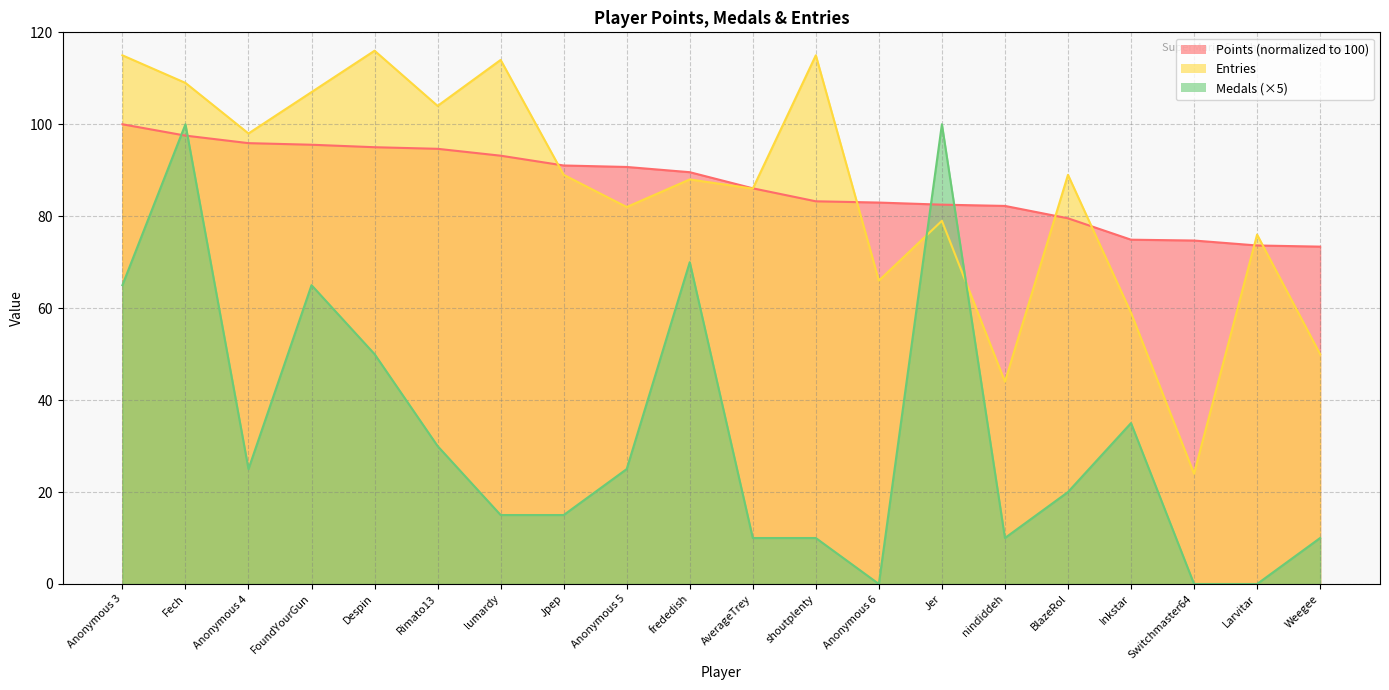

What is the label of the 6th point from the right?

nindiddeh